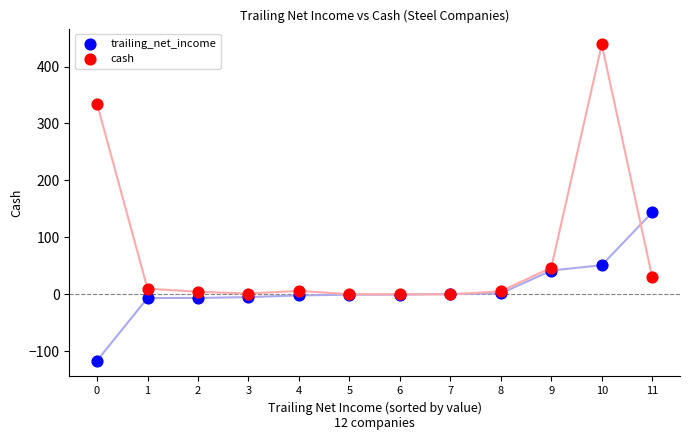

In the cash series, what Y value is closest to 219?

334.6